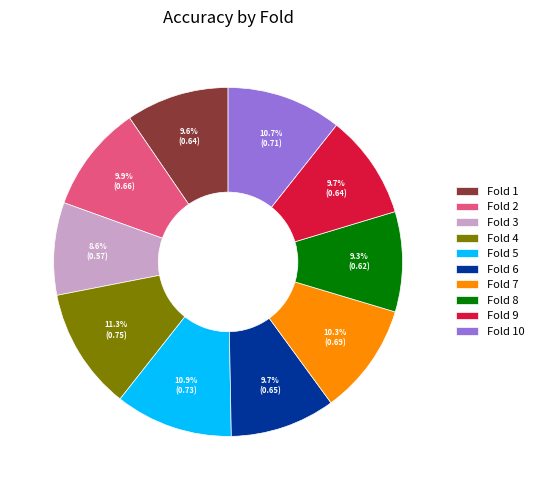

Combined, do Fold 9 and Fold 2 account for over 50%?

No